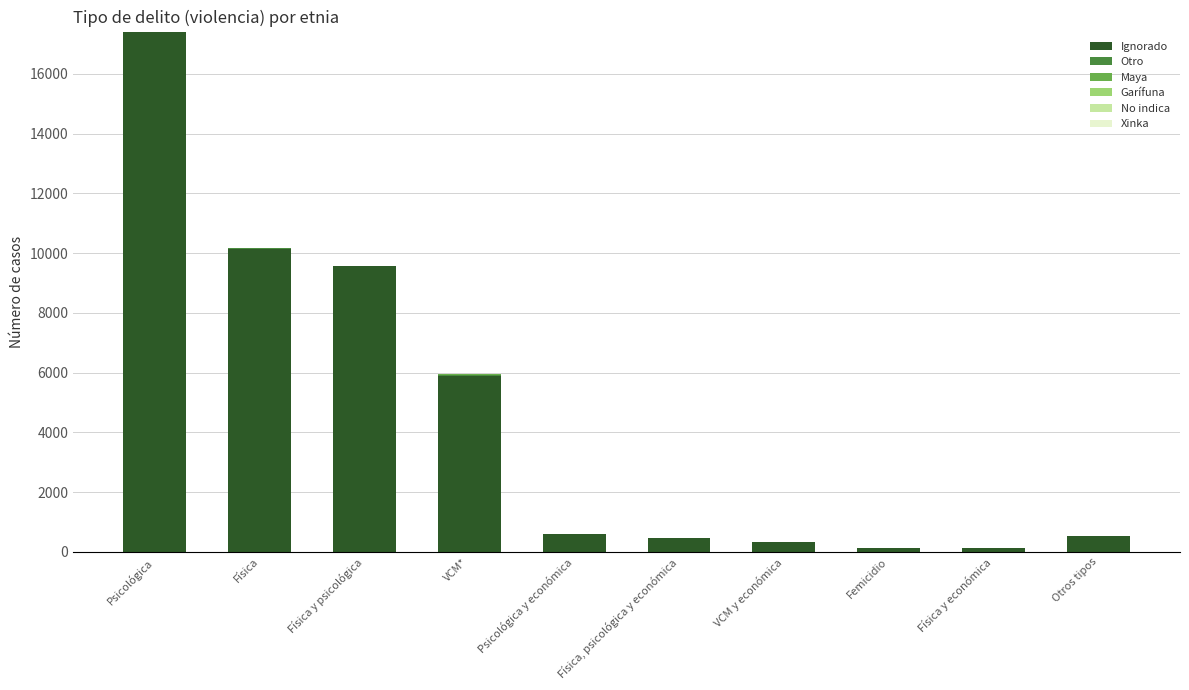

What is the sum of all Ignorado values?

45217